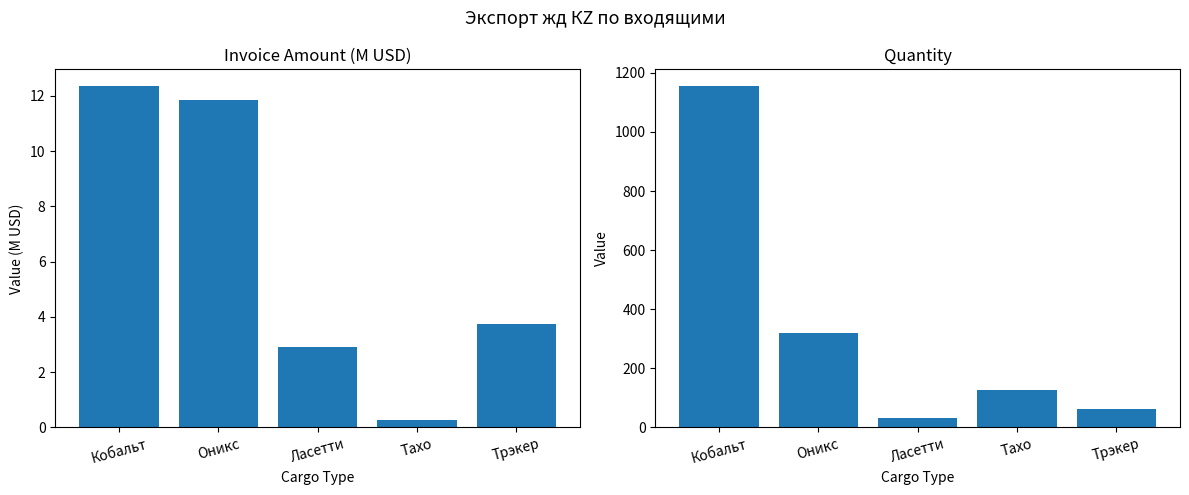

What is the sum of all Quantity values?

1696.0